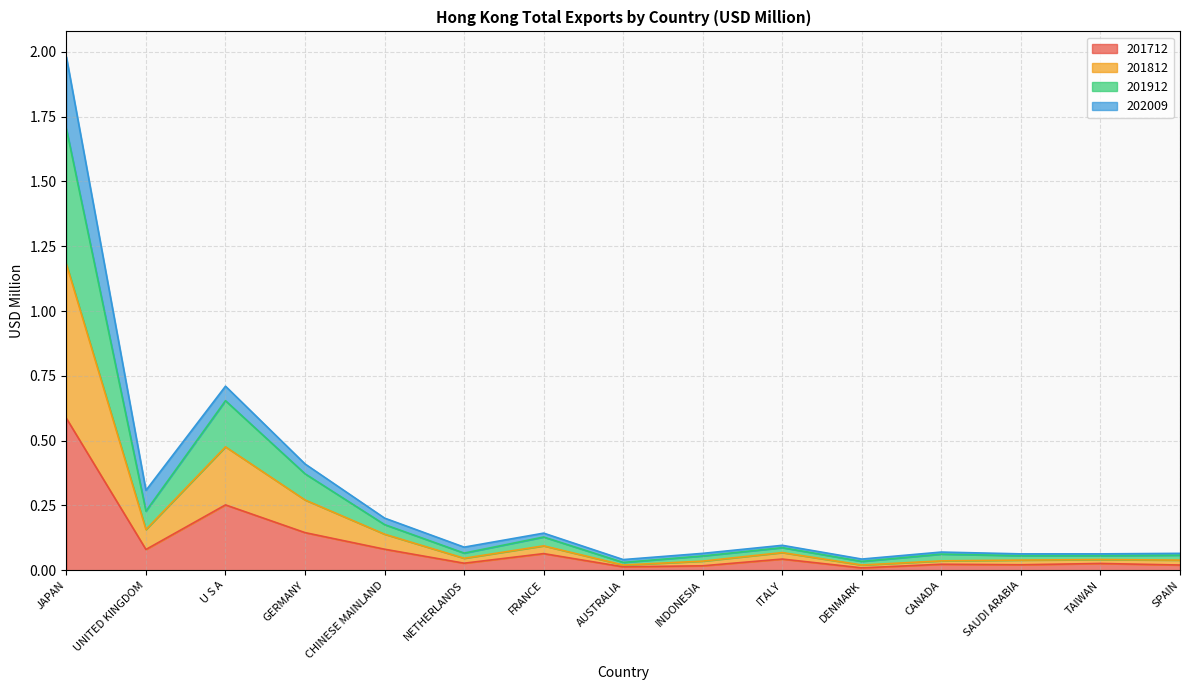

What are all the series names shown in the legend?

201712, 201812, 201912, 202009